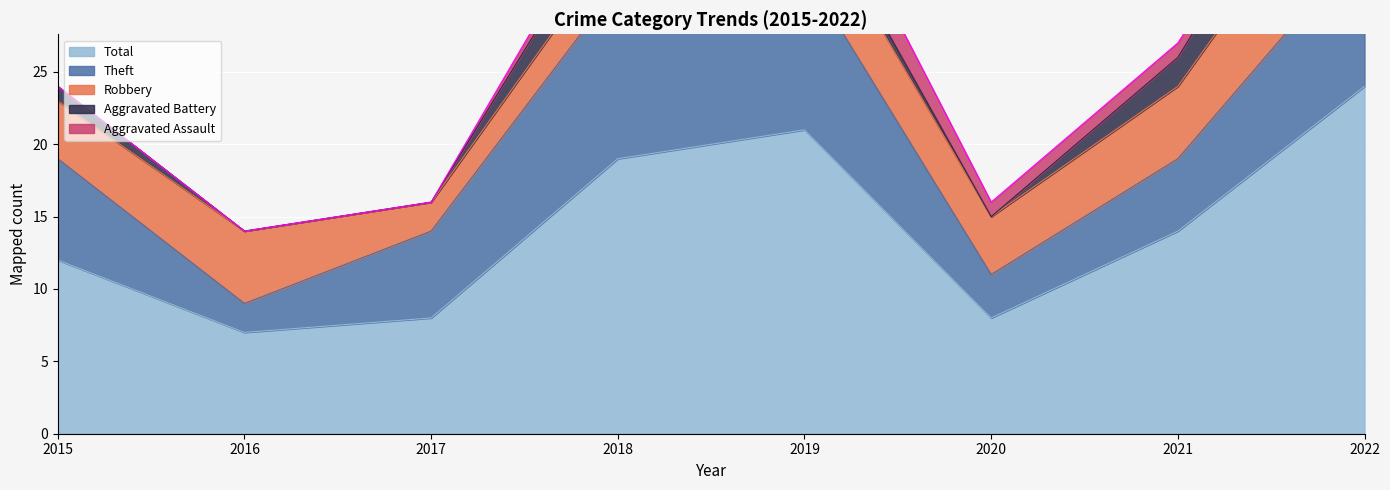

Reading left to right, what are all the values shown in this chart?

Robbery: 4	5	2	3	5	4	5	8
Theft: 7	2	6	12	11	3	5	10
Aggravated Battery: 1	0	0	3	1	0	2	5
Aggravated Assault: 0	0	0	1	3	1	1	0
Total: 12	7	8	19	21	8	14	24